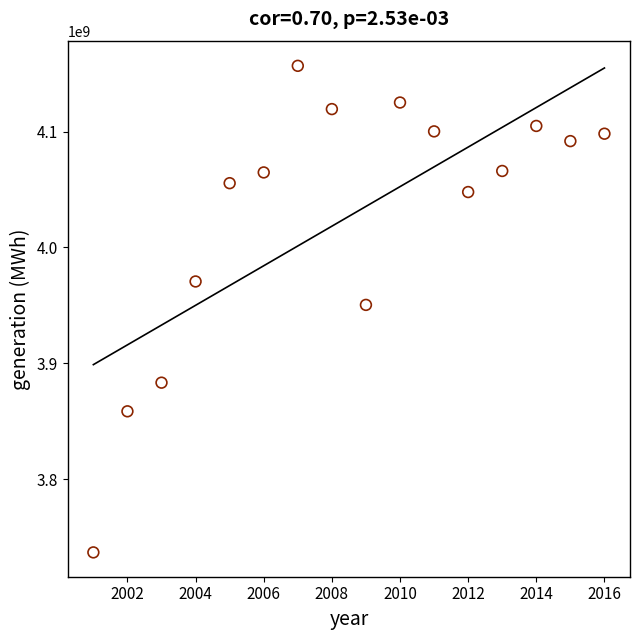

What is the range of X values (max minus min)?

15.0